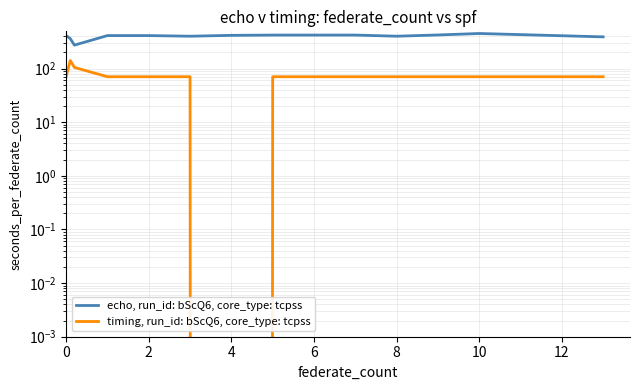

At 12, list the series in order from largest to smallest.

echo, run_id: bScQ6, core_type: tcpss, timing, run_id: bScQ6, core_type: tcpss